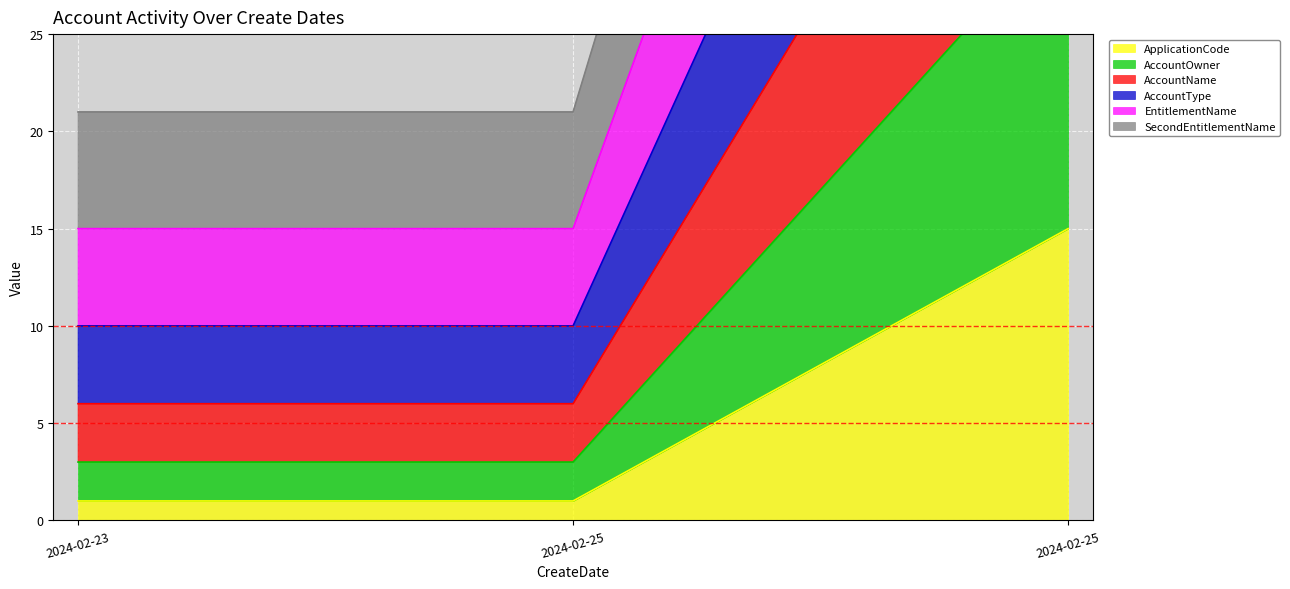

At which category is the sum across all series the highest?

2024-02-25